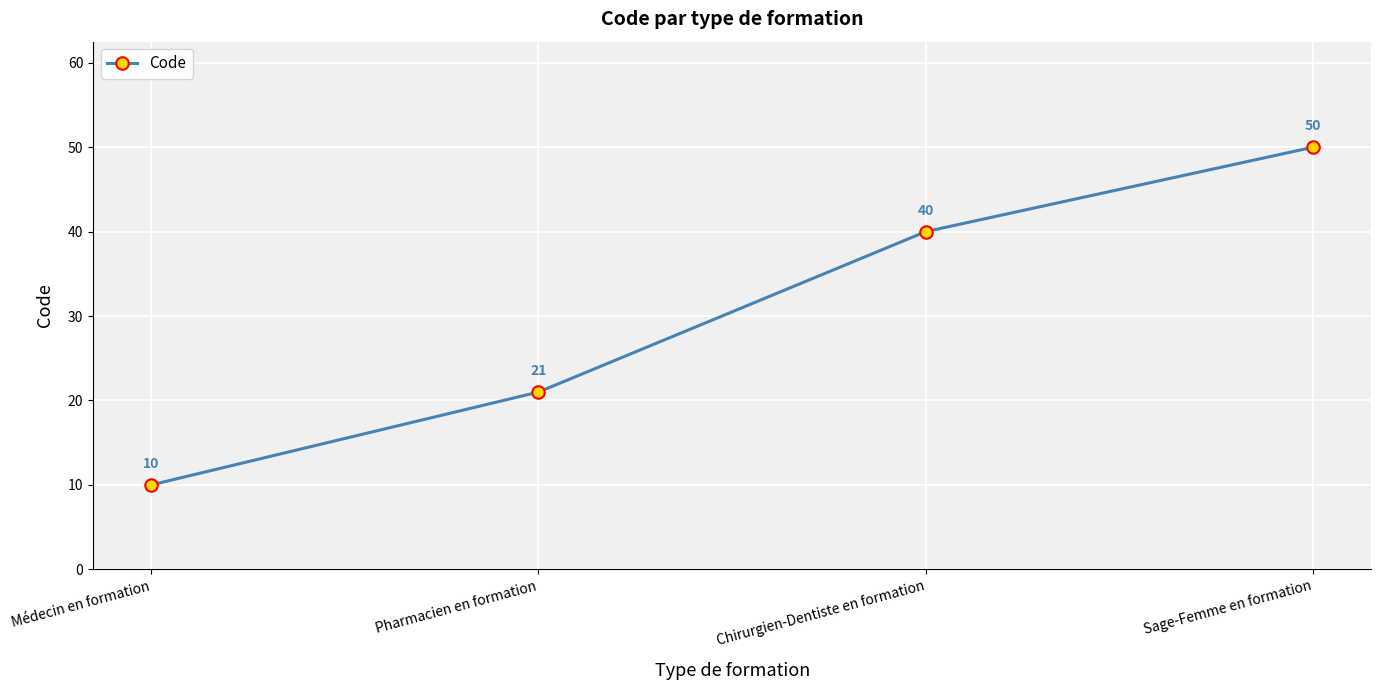

What is the difference between the maximum and minimum values?

40